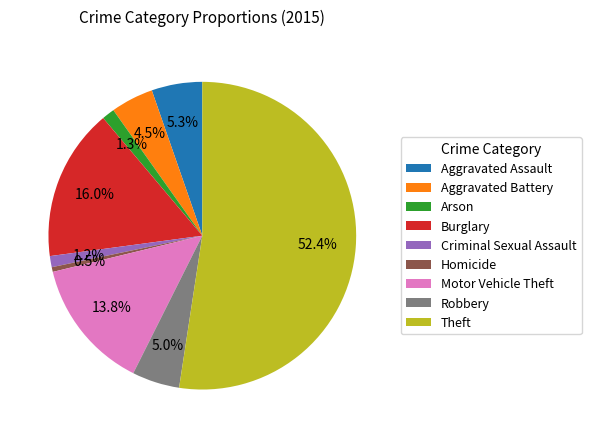

Which has a higher value, Theft or Homicide?

Theft